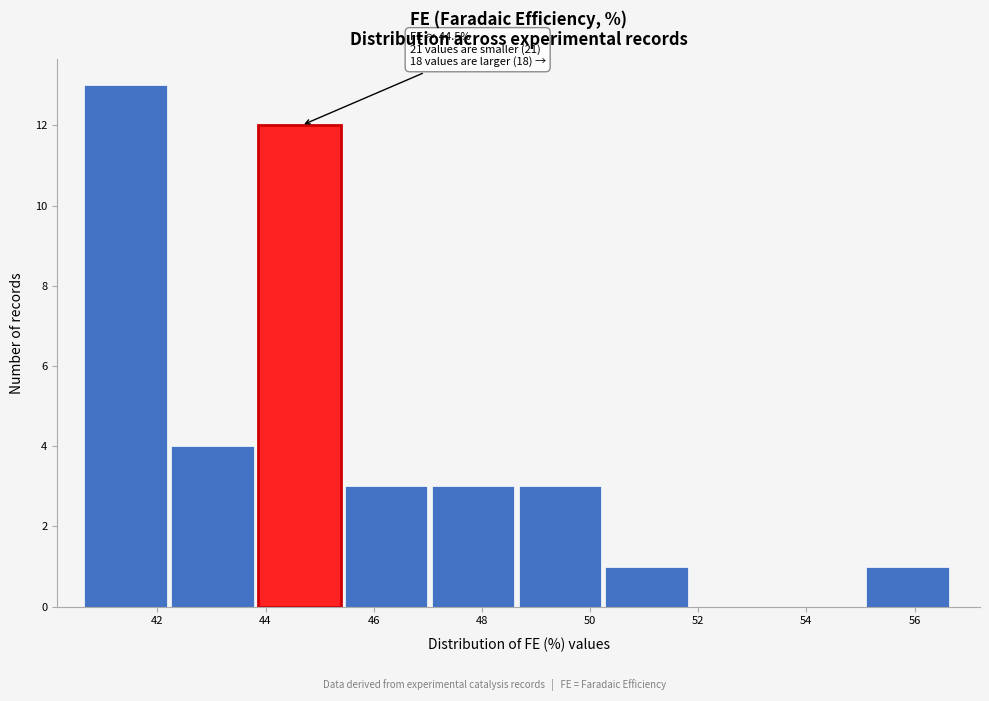

Which range on the x-axis has the tallest bar?

40.6 to 42.2